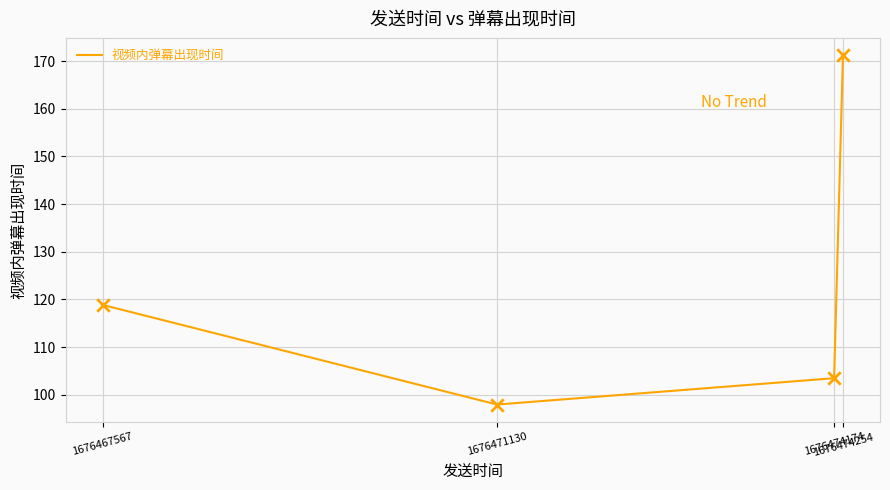

Which has a higher value, 1676474254 or 1676474174?

1676474254